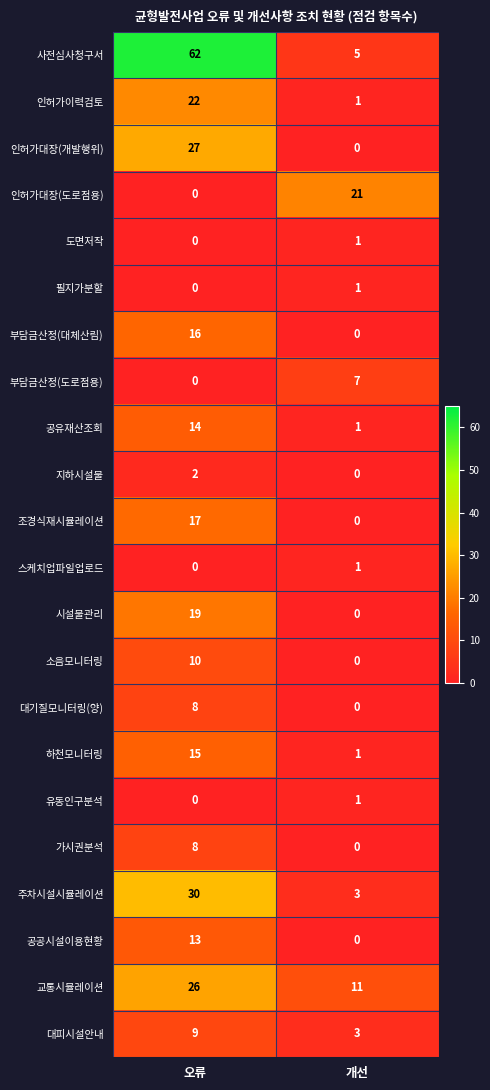

Which category has the highest value in the 도면저작 series?

개선